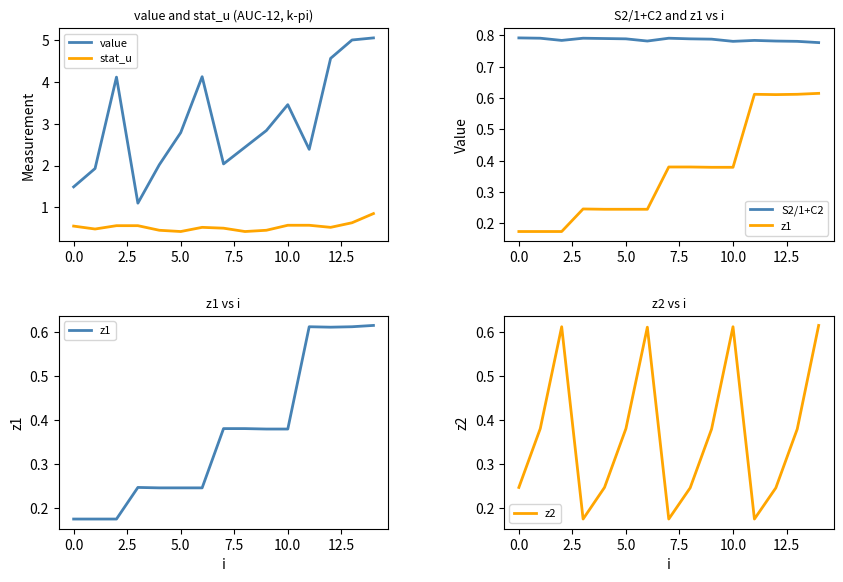

True or false: value and z2 intersect in this chart.

False